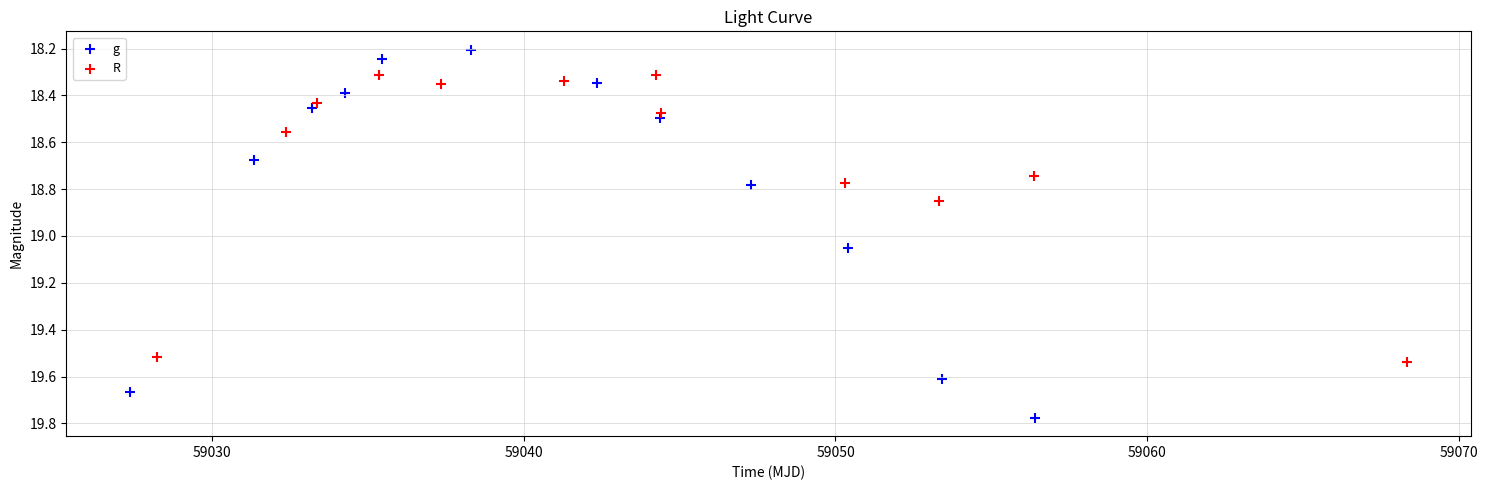

Which series reaches the maximum Y coordinate?

g